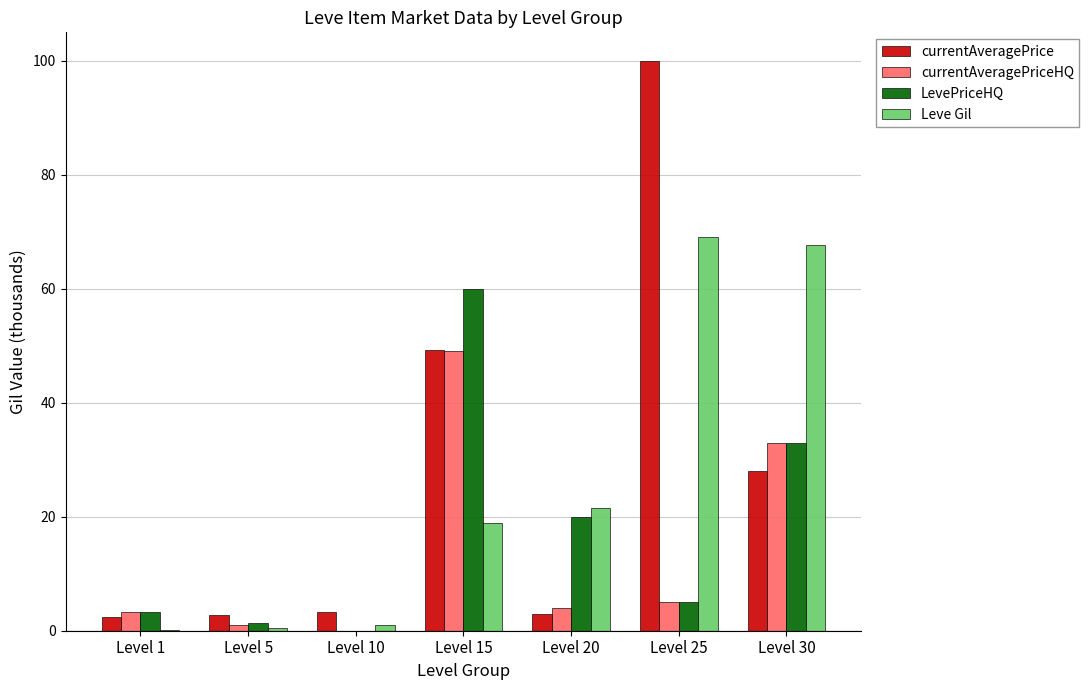

Is it true that LevePriceHQ equals 0.0 at Level 10?

True